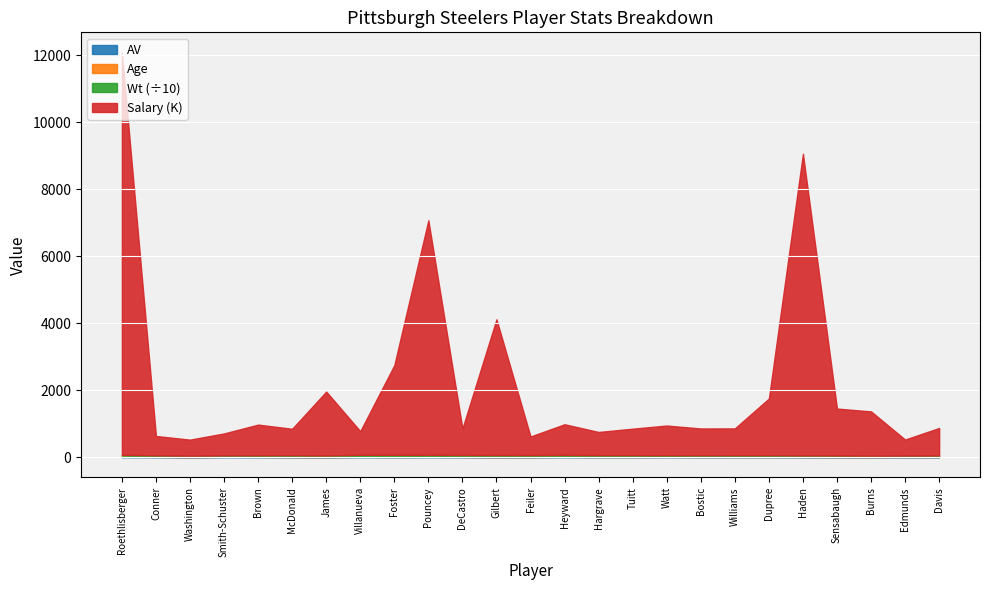

At which category is the sum across all series the highest?

Roethlisberger